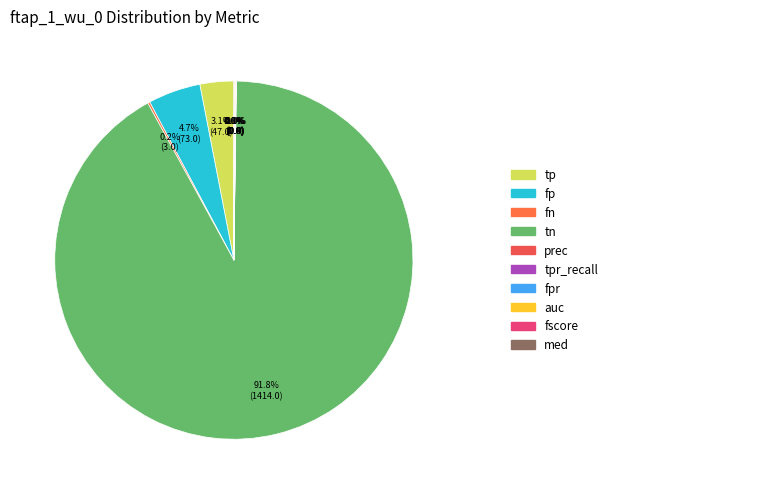

How many segments does this pie chart have?

10